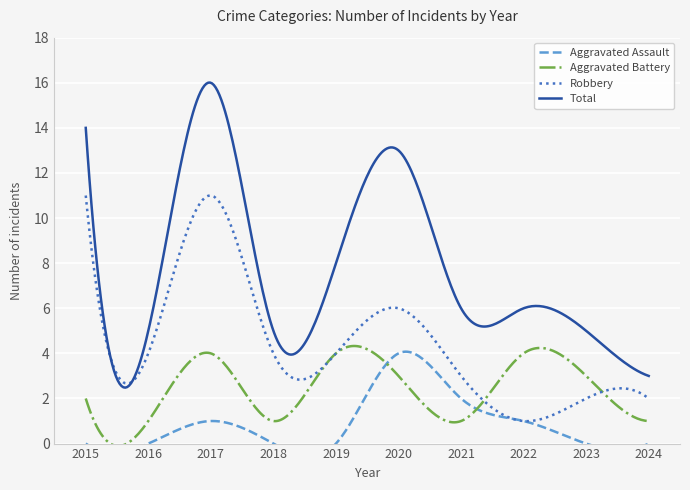

How many lines are shown in the chart?

4